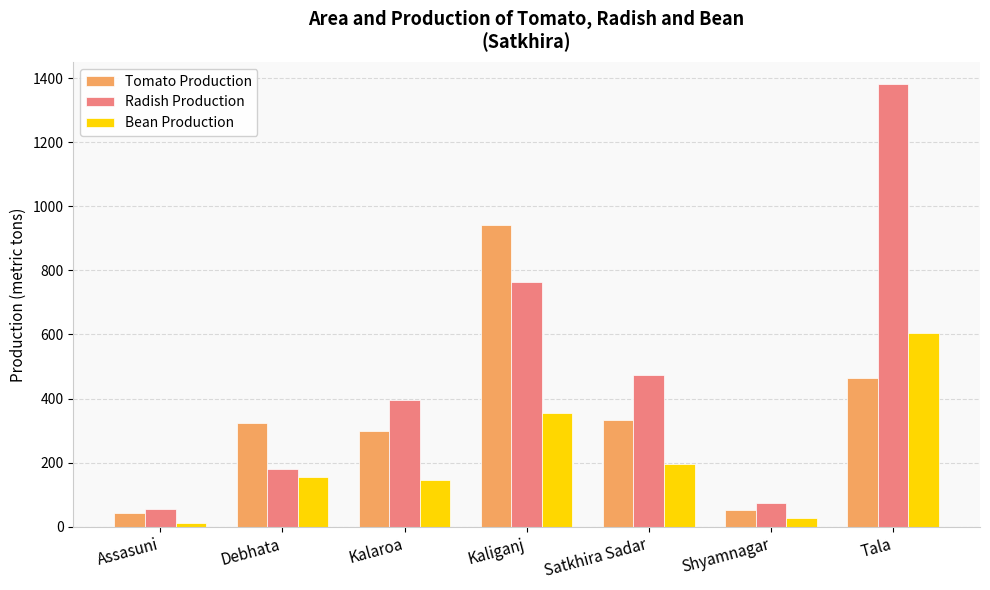

True or false: Bean Production has a value of 232 at Debhata.

False